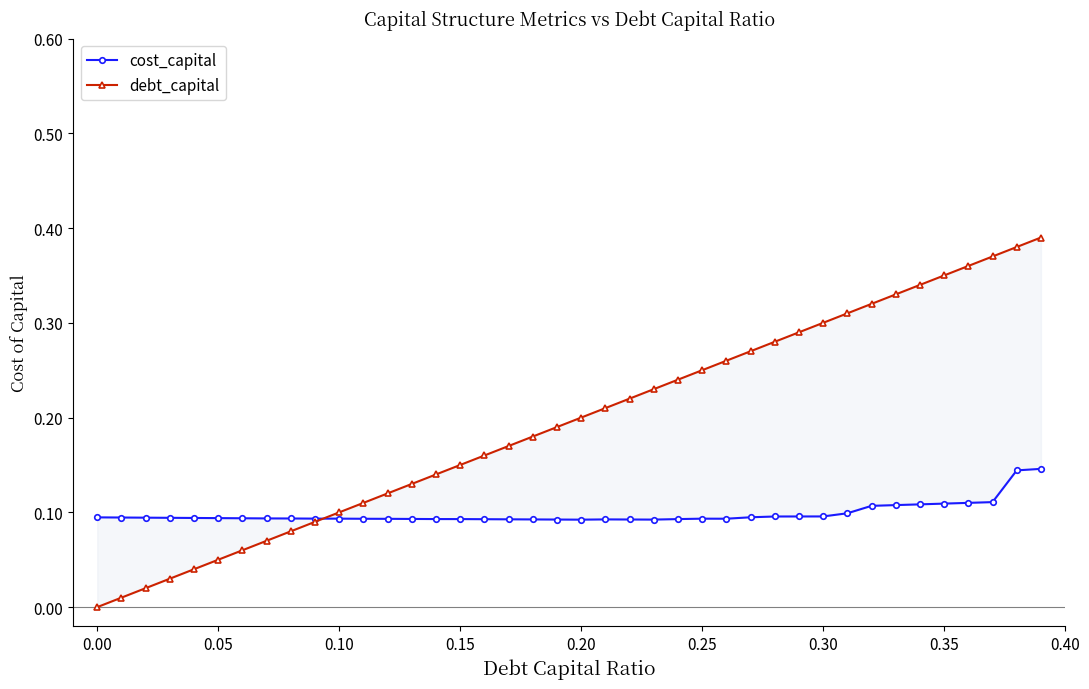

What is the highest value of the cost_capital series?

0.1